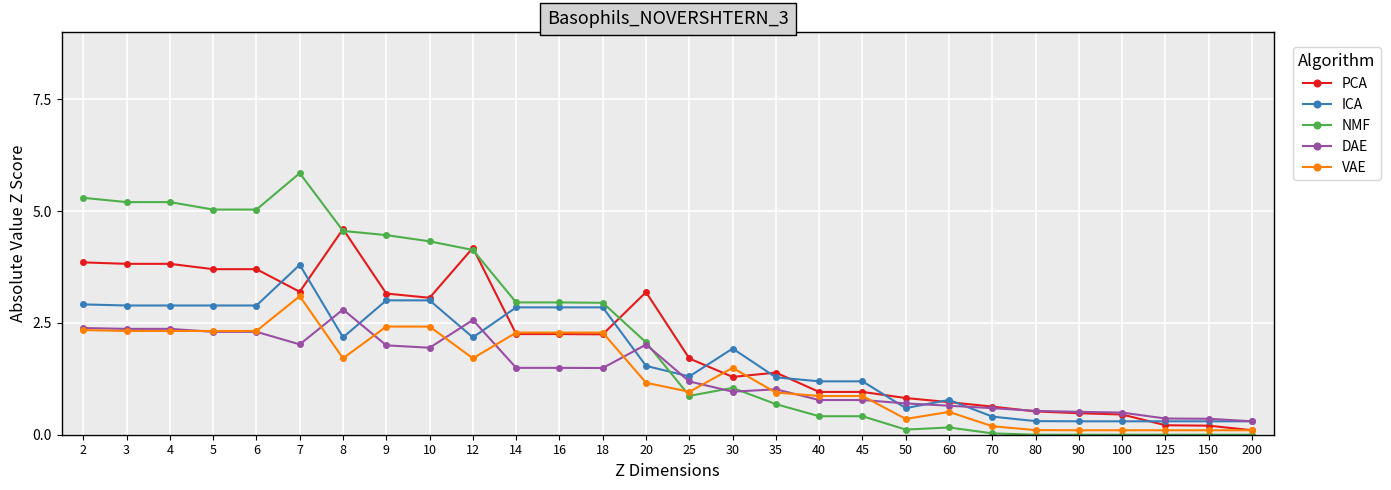

What is the maximum value for DAE?

2.8